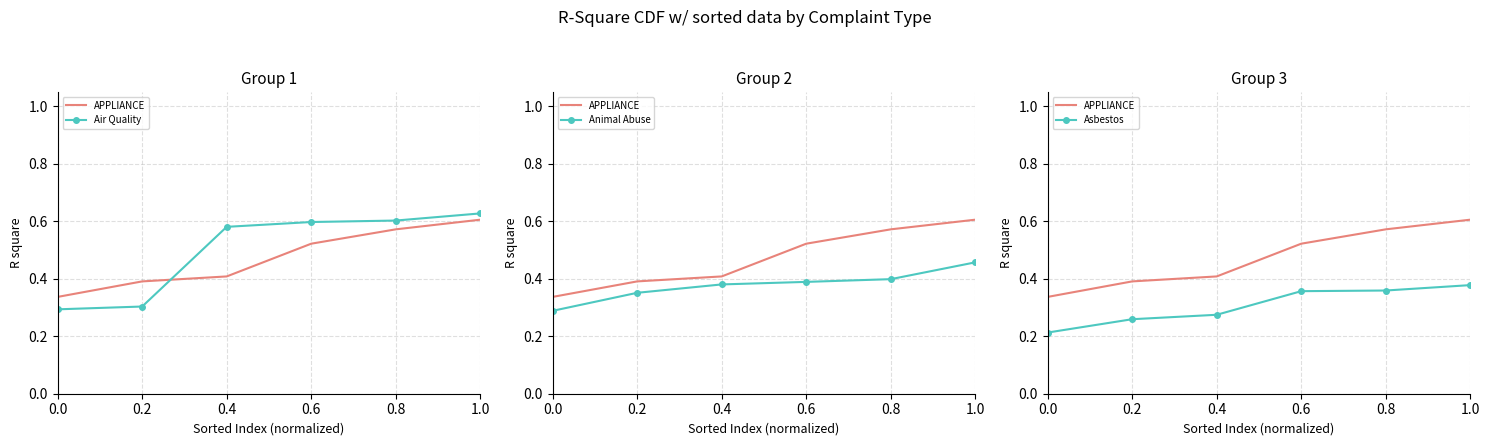

What is the difference between the second highest and second lowest values in the Asbestos series?

0.1